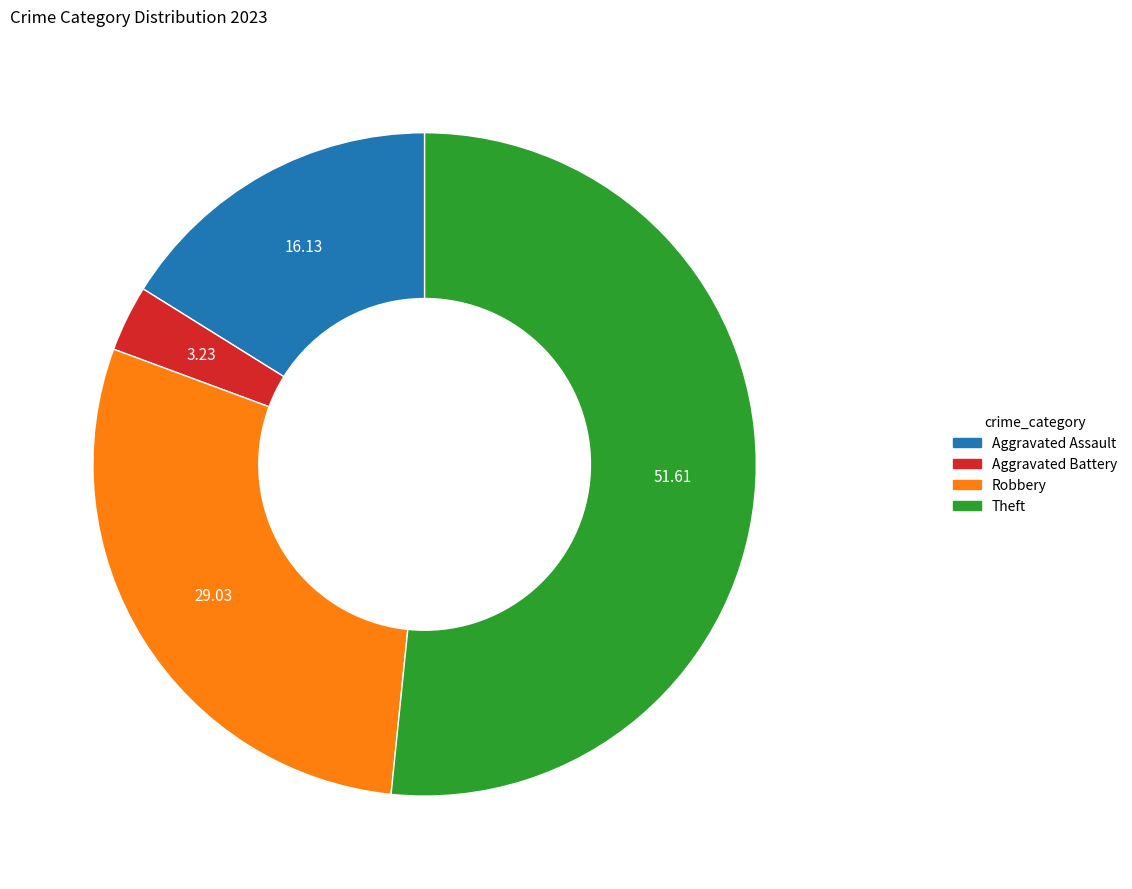

Is there any slice that represents more than half of the pie?

Yes